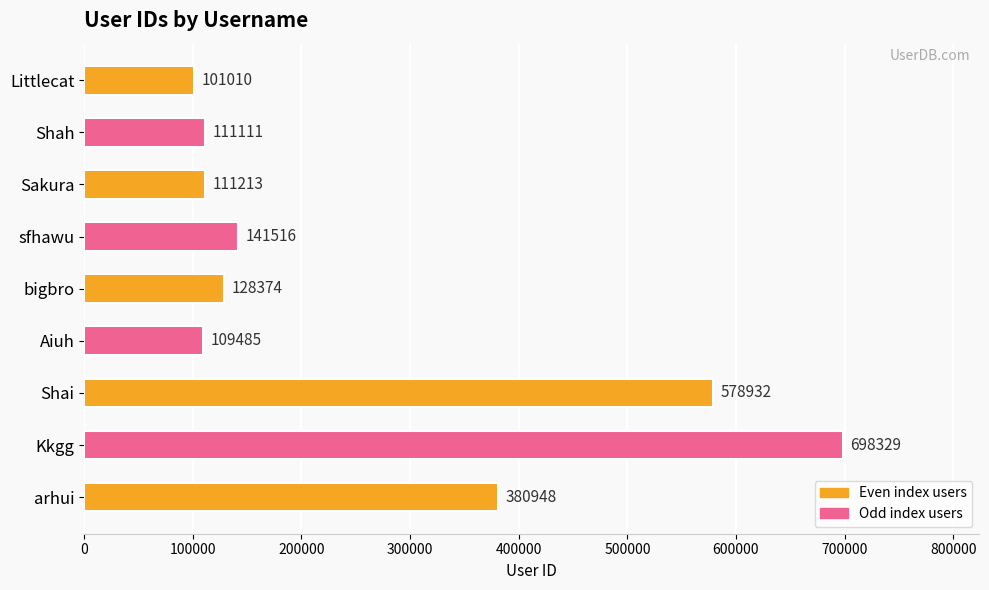

Which label corresponds to the largest value in the chart?

Kkgg